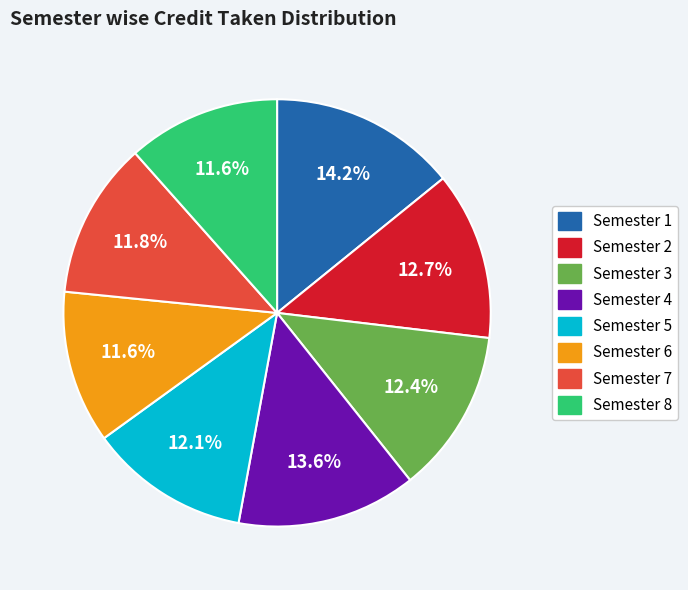

Which category has the biggest portion of the pie?

Semester 1